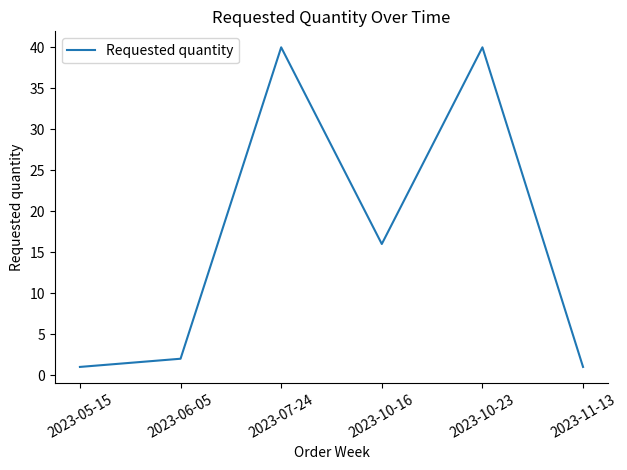

What is the sum of all values?

100